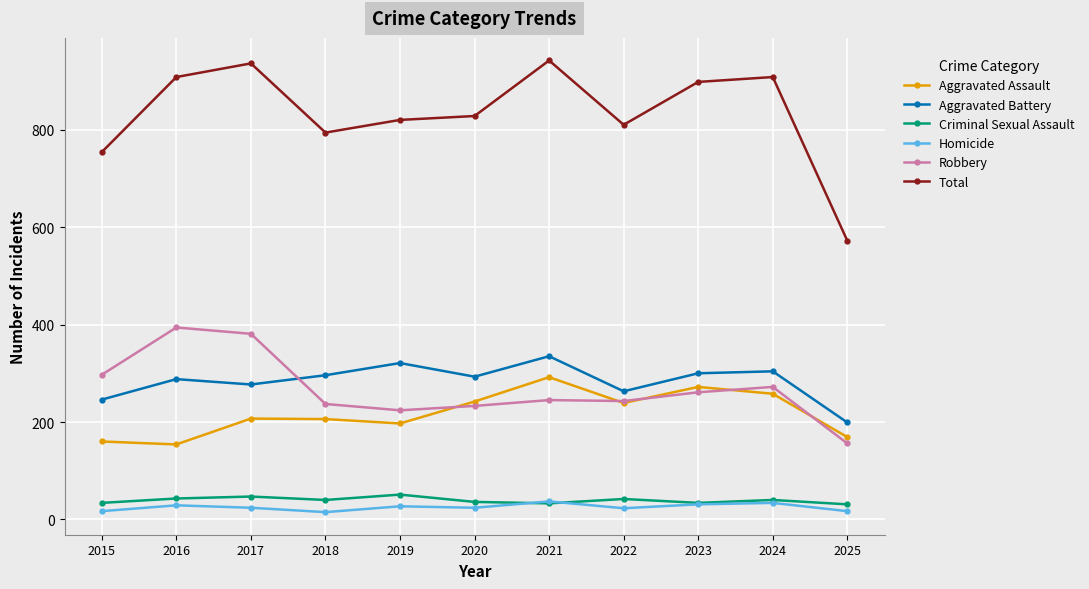

The Homicide series shows 17 at 2015. True or false?

True